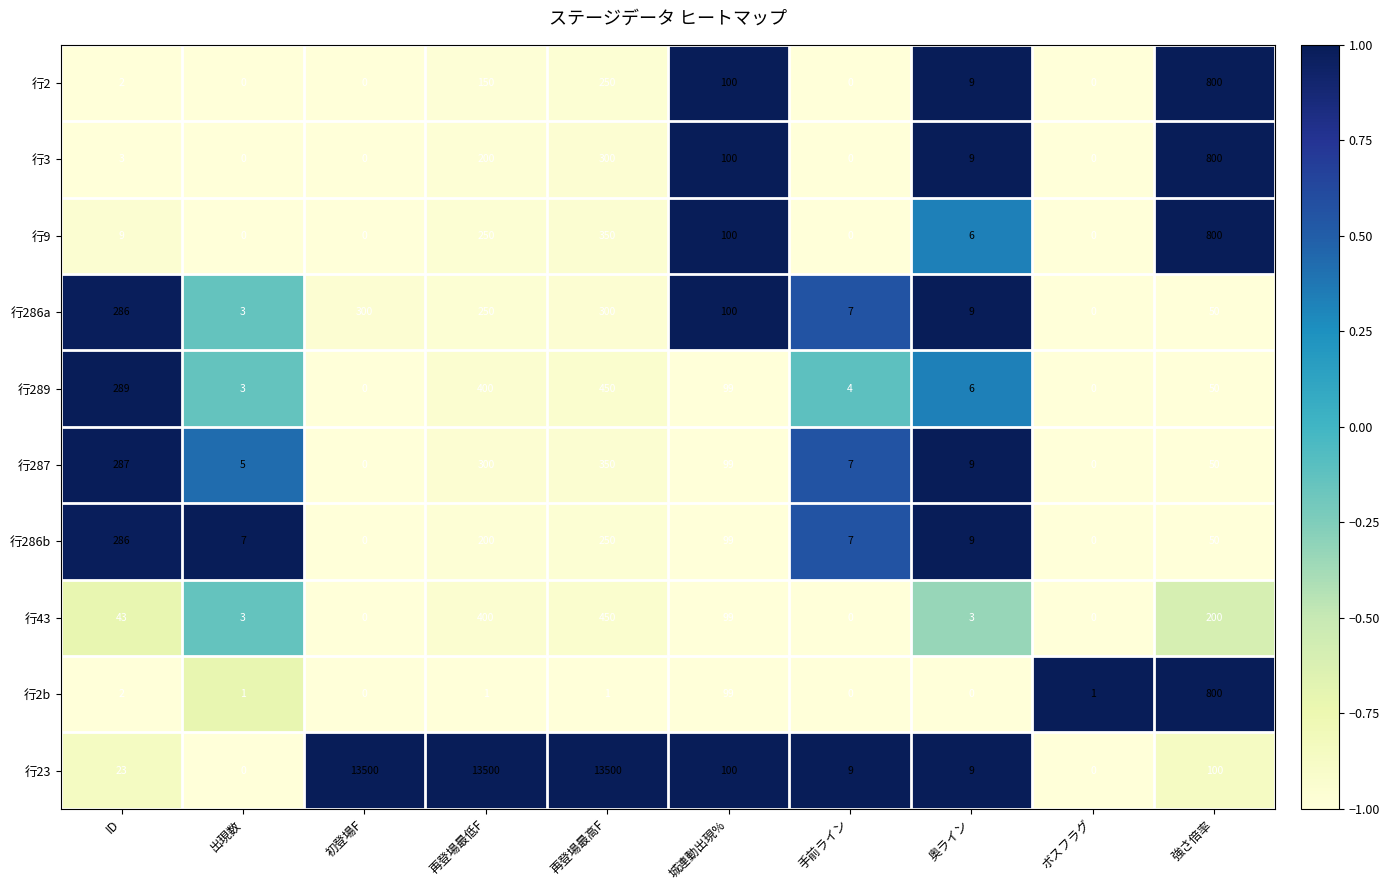

Which series has the largest total across all categories?

行23